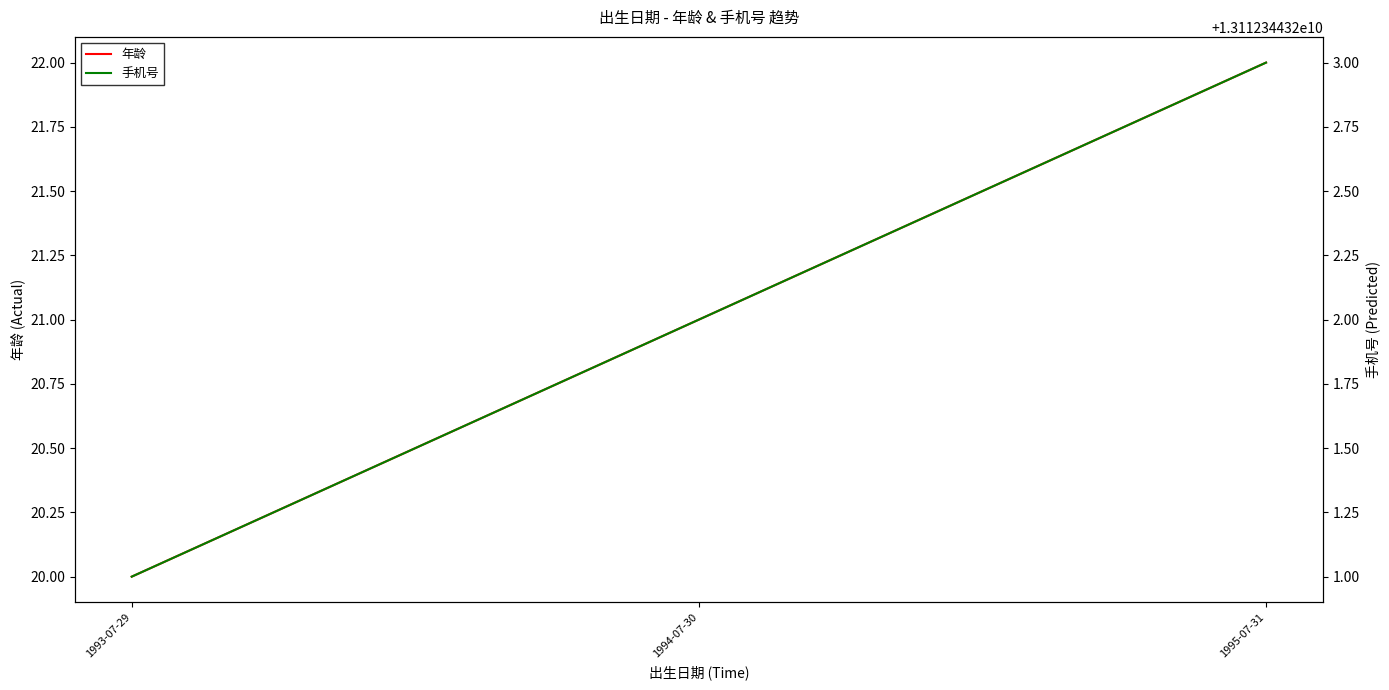

What position from the left is 1994-07-30?

2